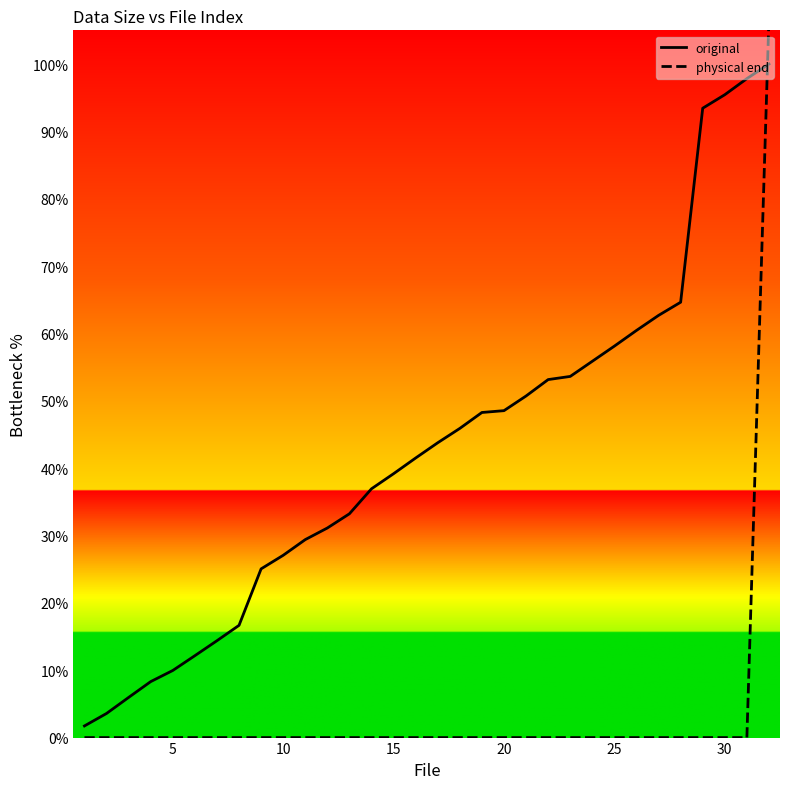

What is the average value of the original series?

42.8